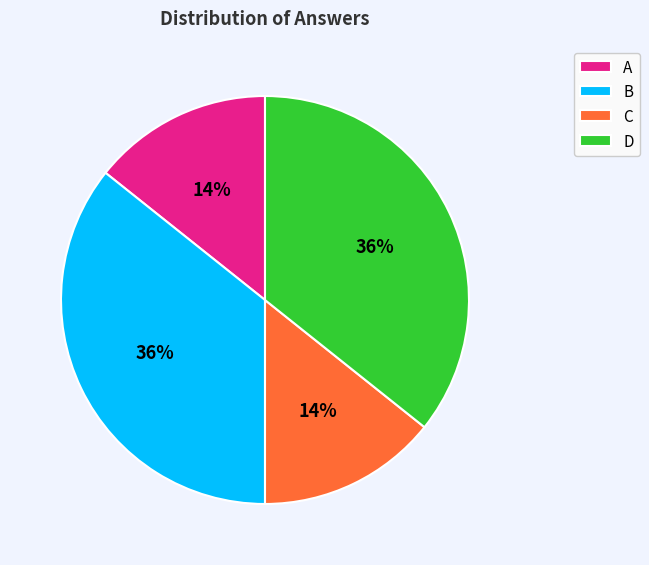

To the nearest percent, what portion does B represent?

36%